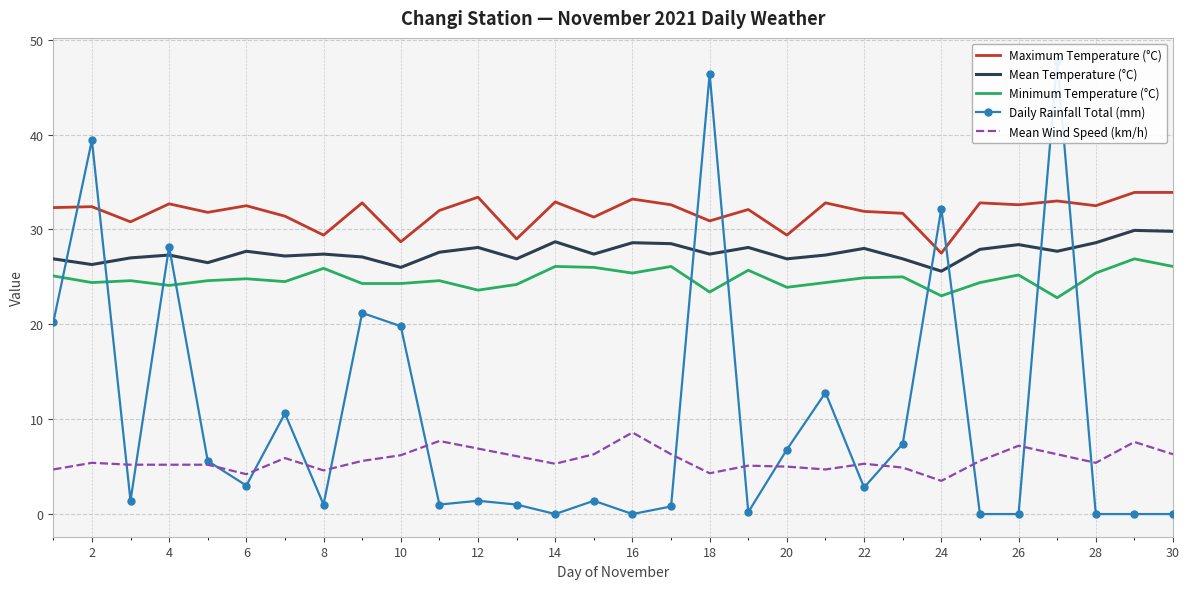

True or false: Minimum Temperature (°C) and Mean Wind Speed (km/h) intersect in this chart.

False